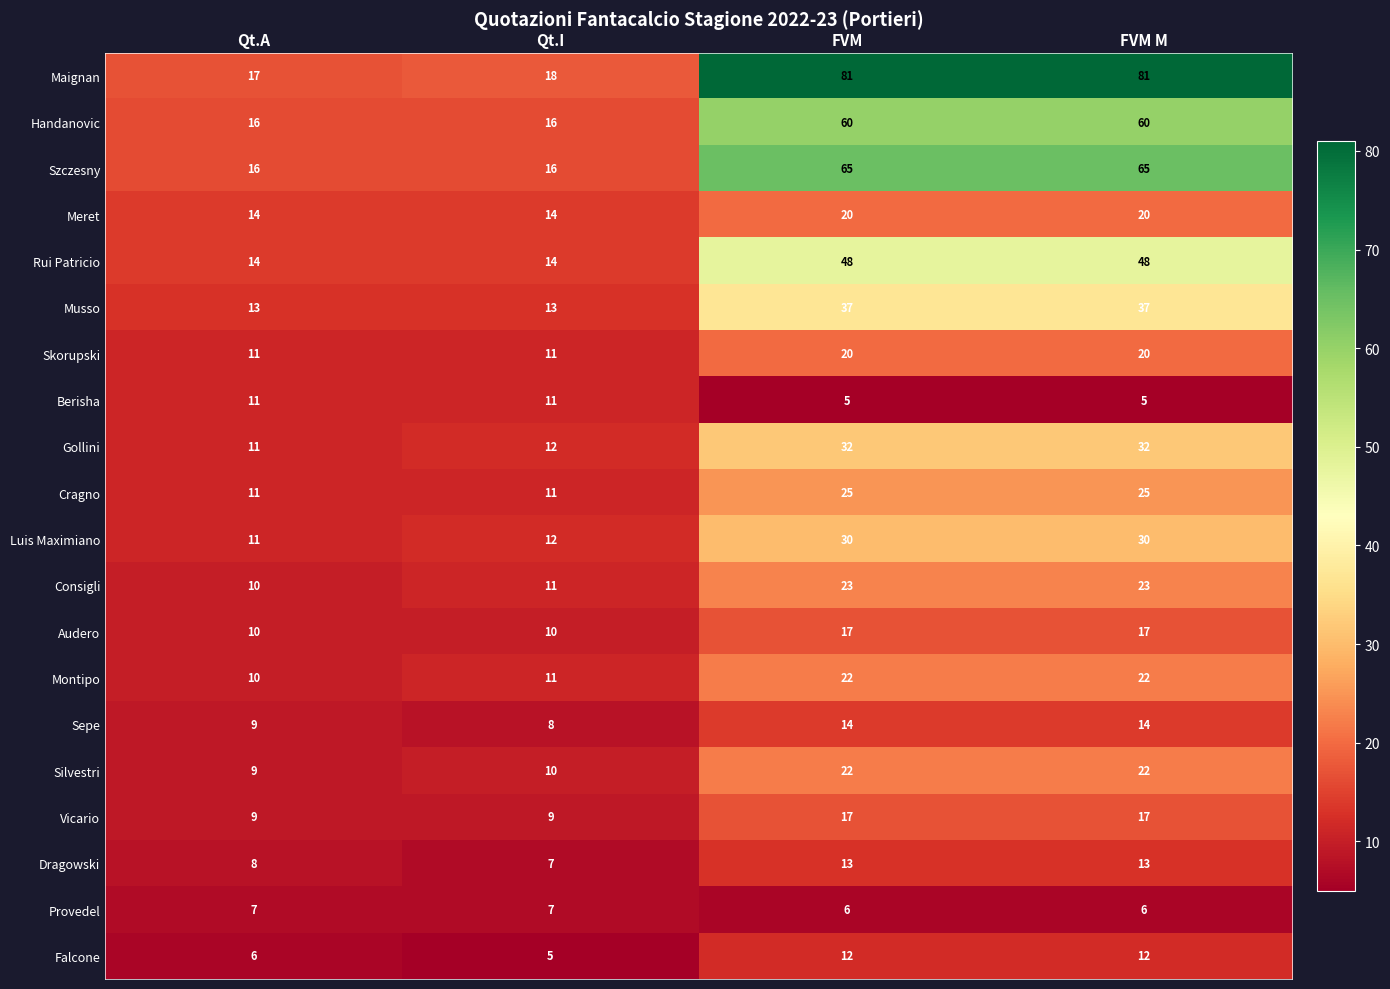

What is the smallest value displayed?

5